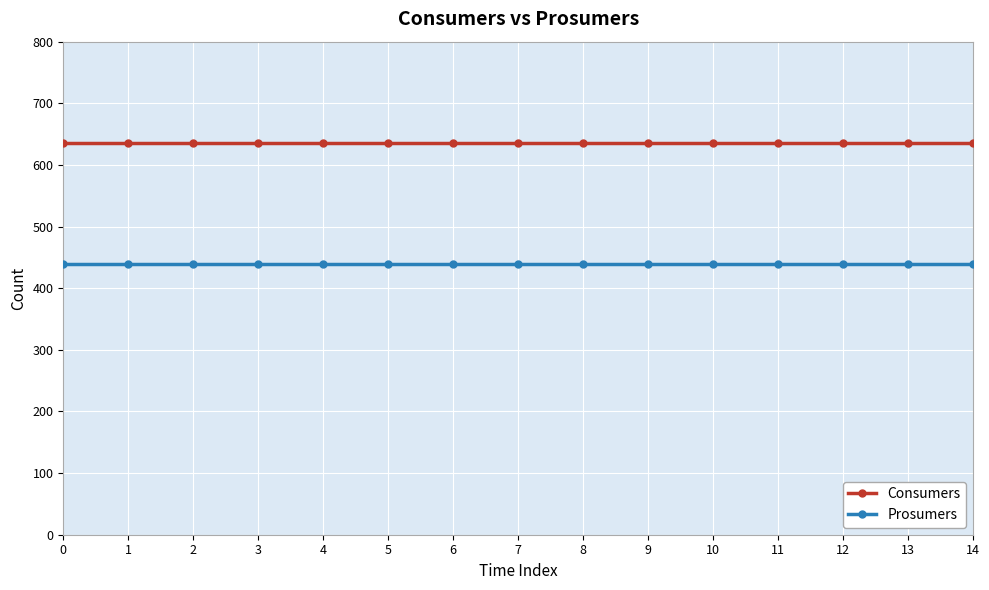

The value of Prosumers at 1 is 440. True or false?

True